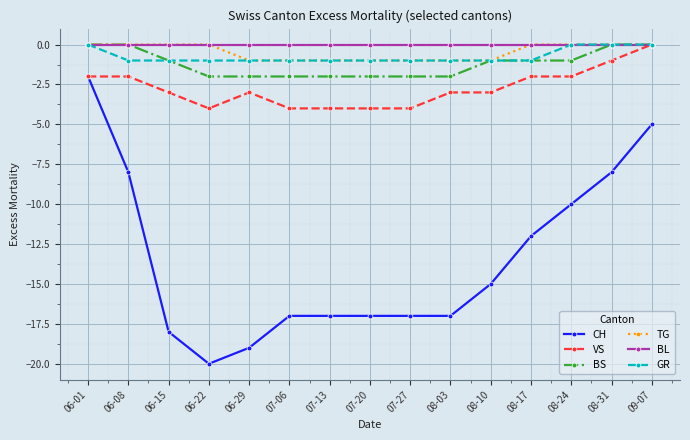

The value of BS at 07-13 is -1. True or false?

False